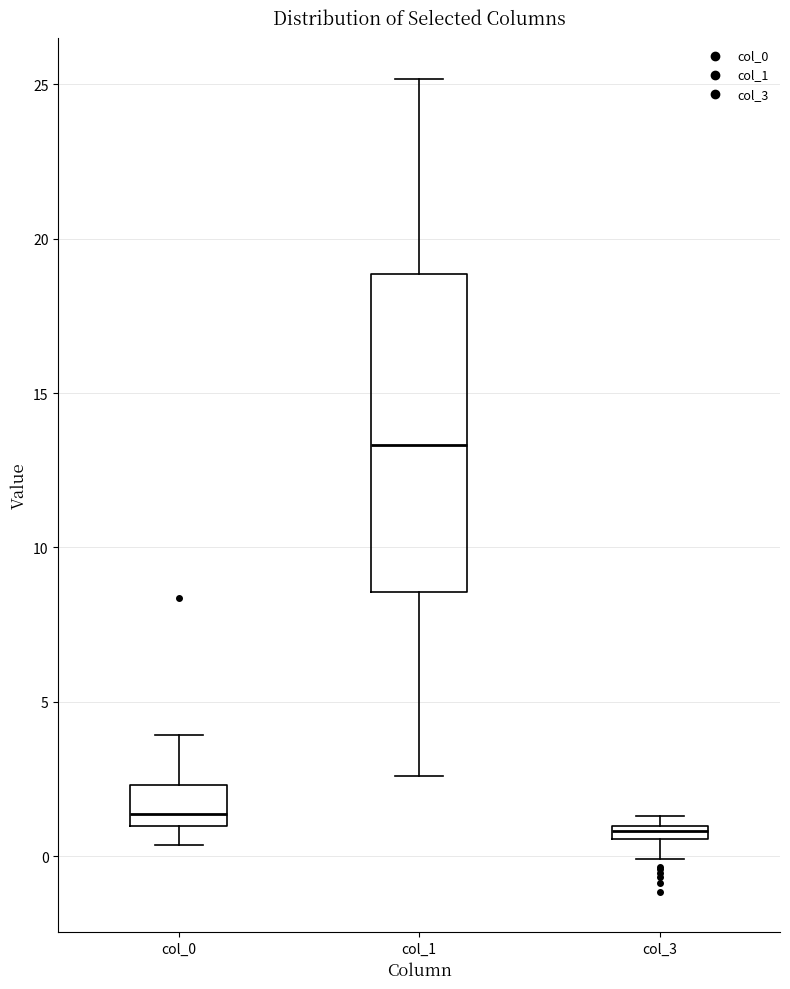

Comparing the boxes themselves (not the whiskers), which one is the tallest?

col_1